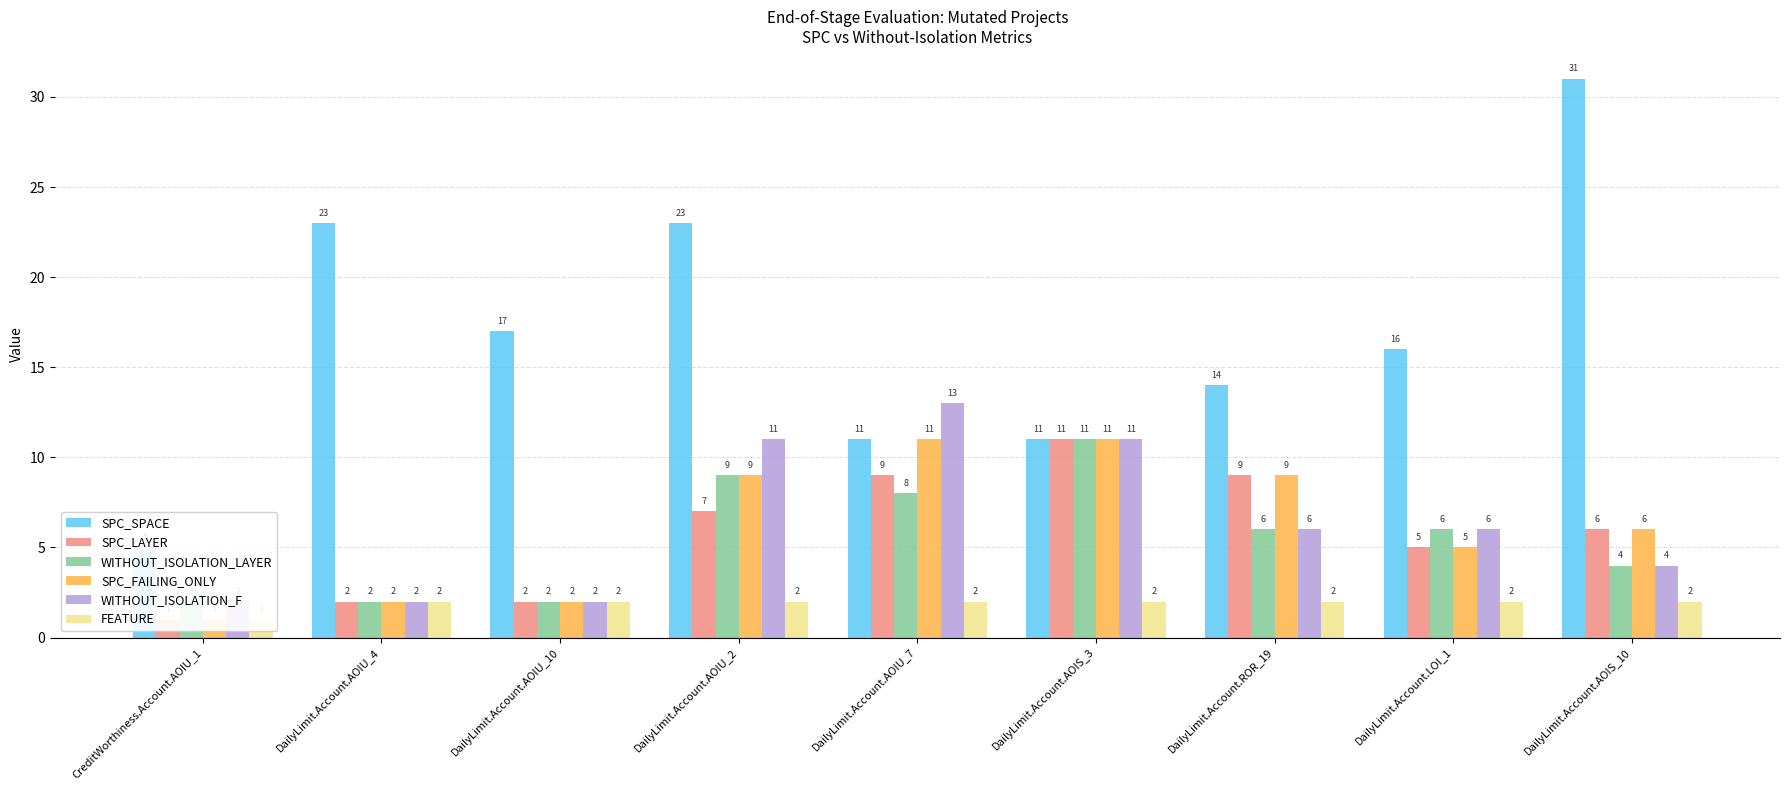

At how many categories does at least one series exceed 20?

3